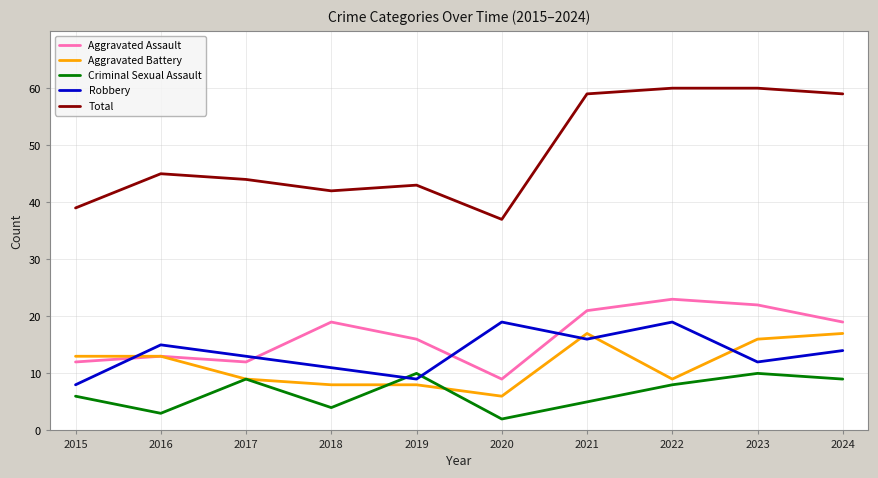

Reading right to left, list all the values displayed in this chart.

Aggravated Assault: 19	22	23	21	9	16	19	12	13	12
Aggravated Battery: 17	16	9	17	6	8	8	9	13	13
Criminal Sexual Assault: 9	10	8	5	2	10	4	9	3	6
Robbery: 14	12	19	16	19	9	11	13	15	8
Total: 59	60	60	59	37	43	42	44	45	39